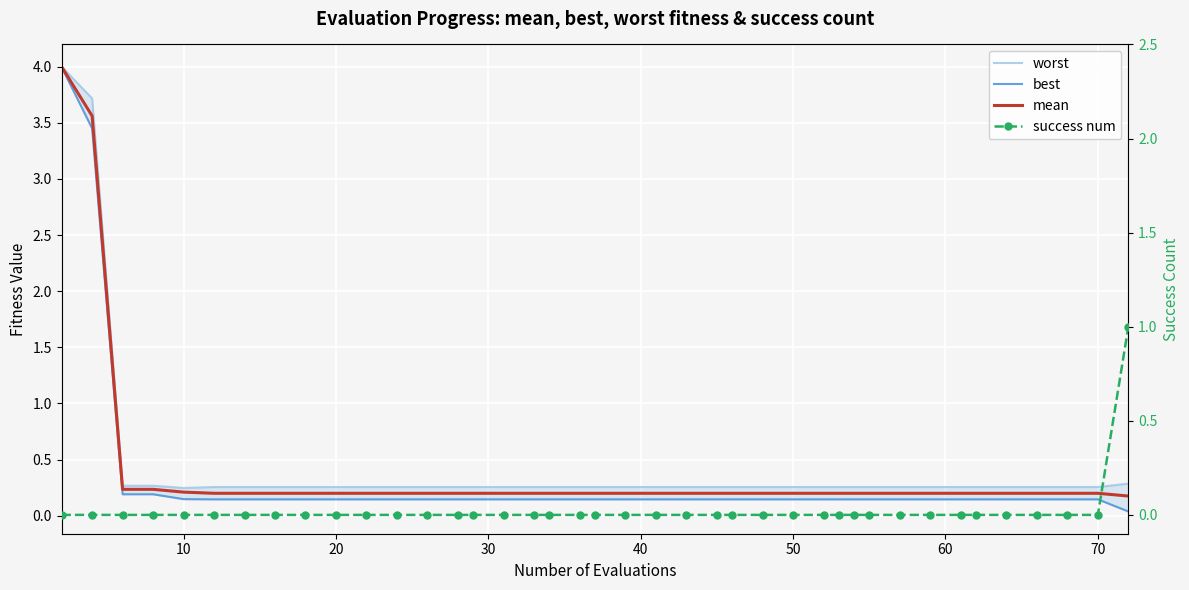

What is the difference between the highest and lowest values at 11?

0.3